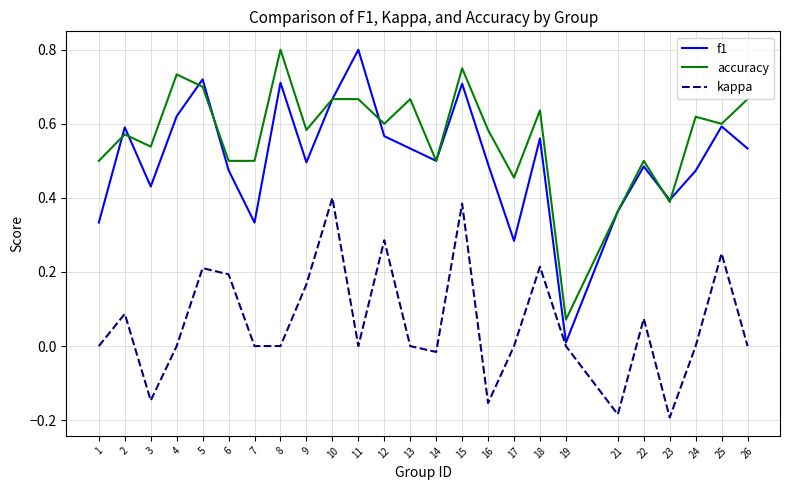

At 7, list the series in order from largest to smallest.

accuracy, f1, kappa